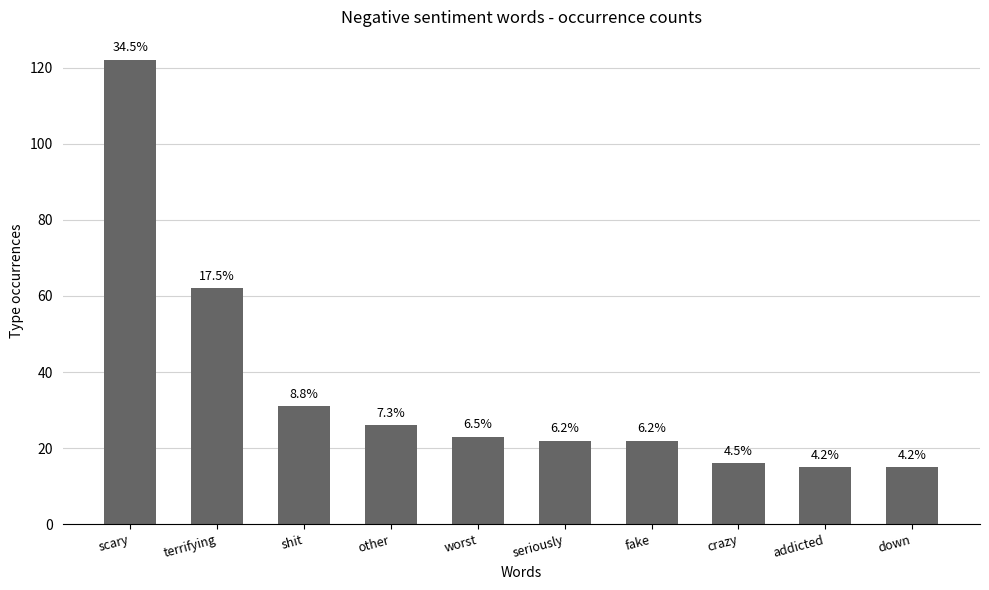

Does the chart contain any negative values?

No